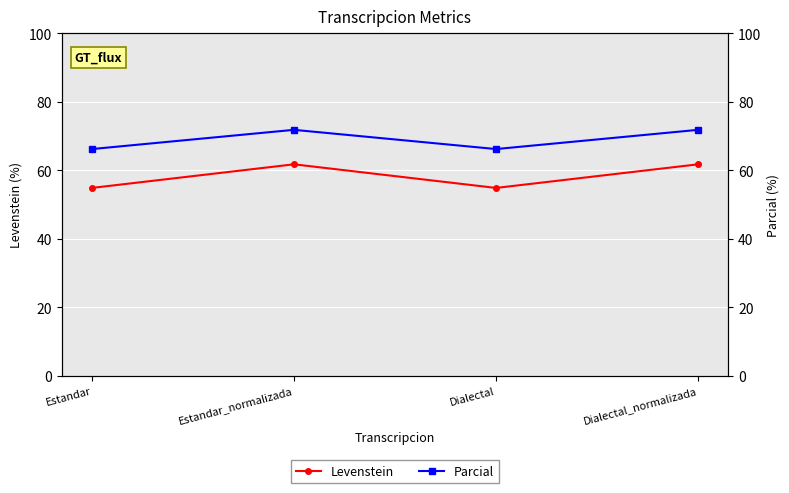

What are all the series names shown in the legend?

Levenstein, Parcial